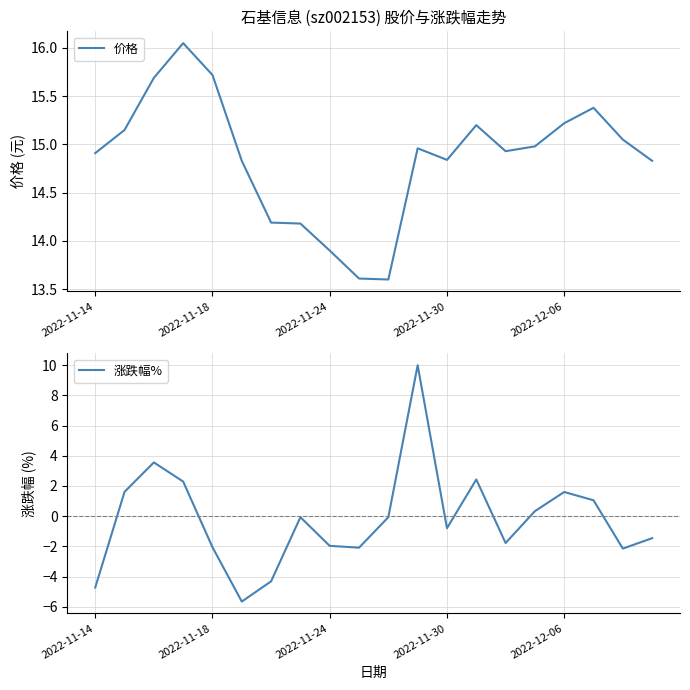

How many values in 涨跌幅% are above zero?

8